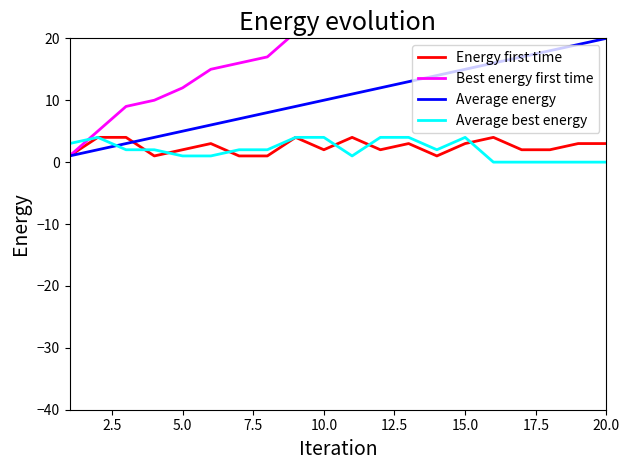

Which series has the widest spread of values?

Best energy first time